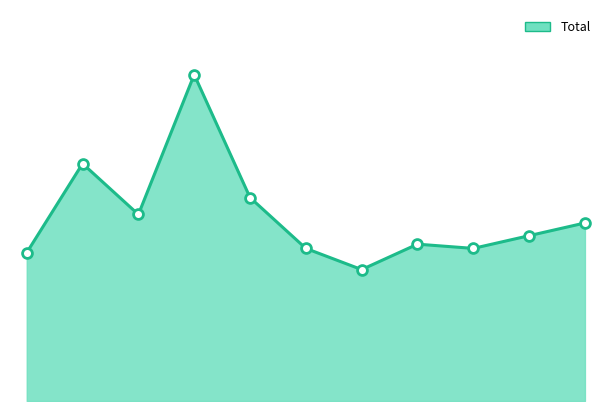

Is this an area chart (filled region under the line)?

Yes